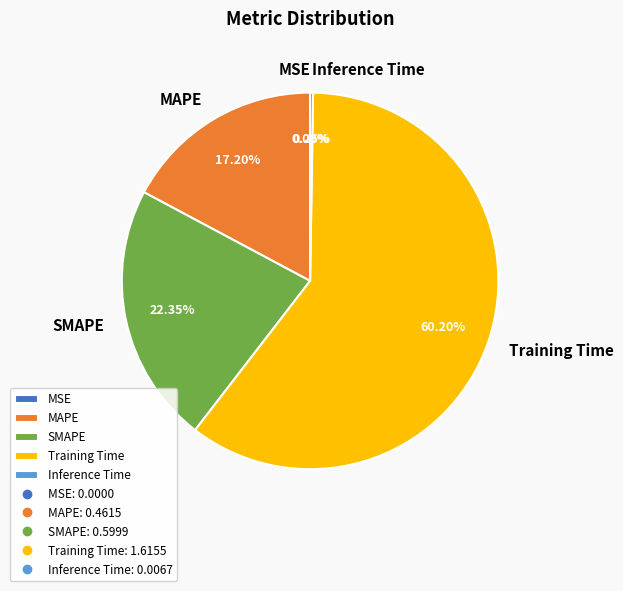

Combined, do SMAPE and Training Time account for over 50%?

Yes